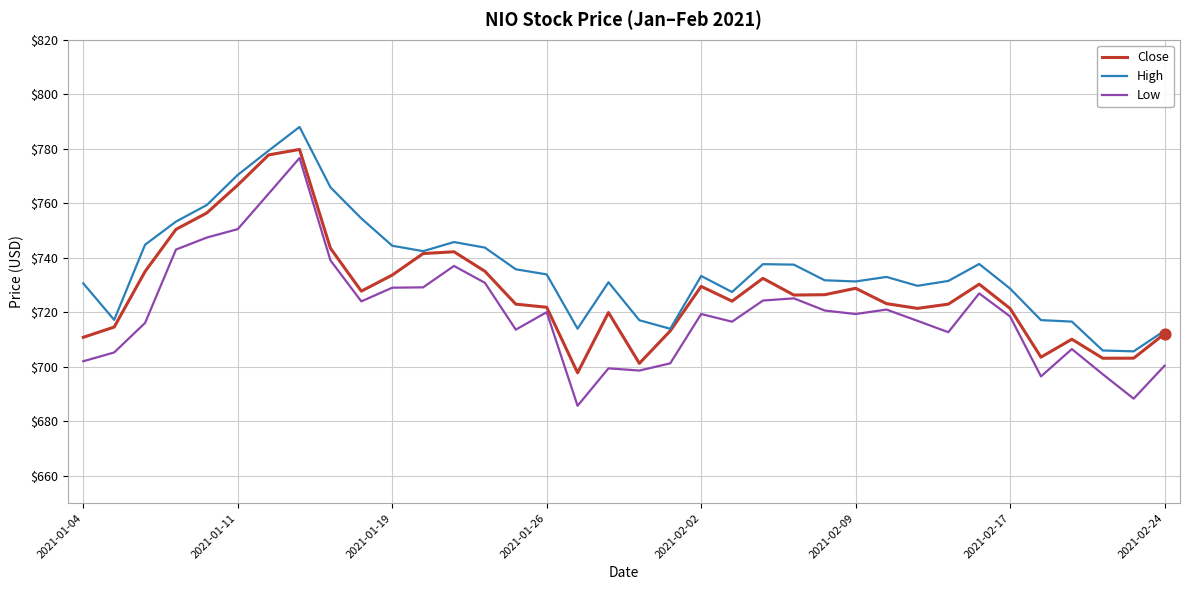

Which series has the largest total across all categories?

High